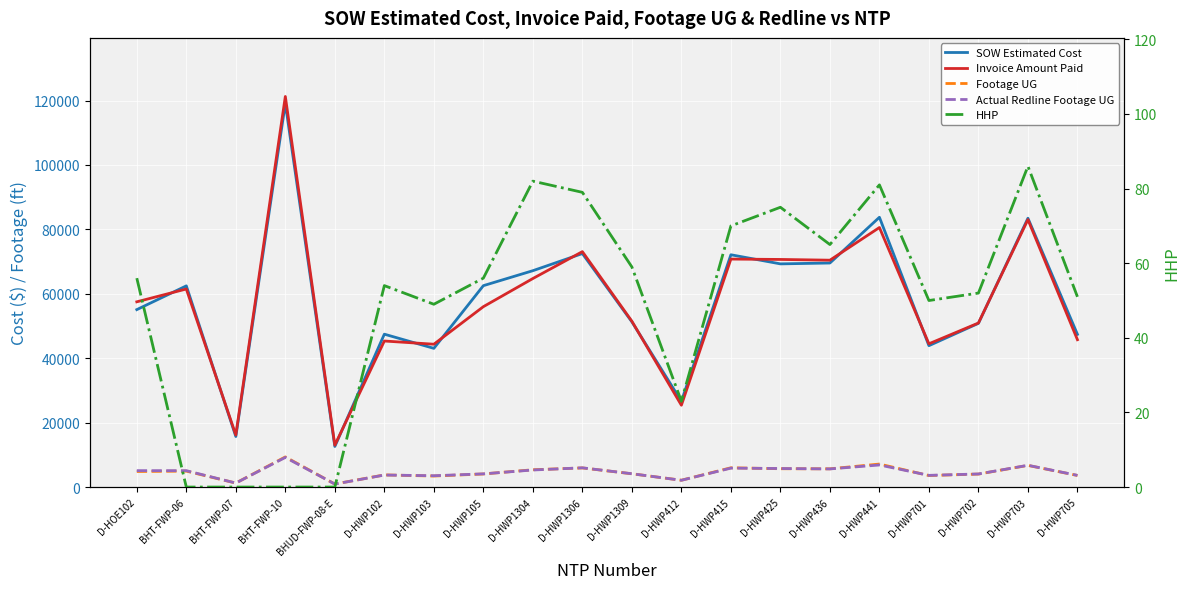

How many lines are shown in the chart?

5